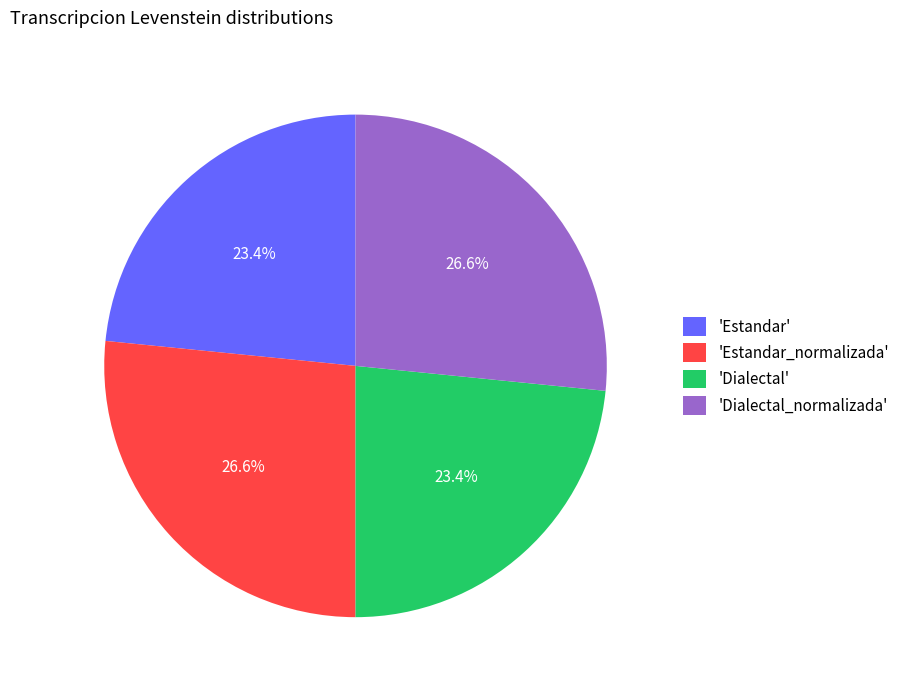

Which has a higher value, 'Dialectal_normalizada' or 'Estandar'?

'Dialectal_normalizada'